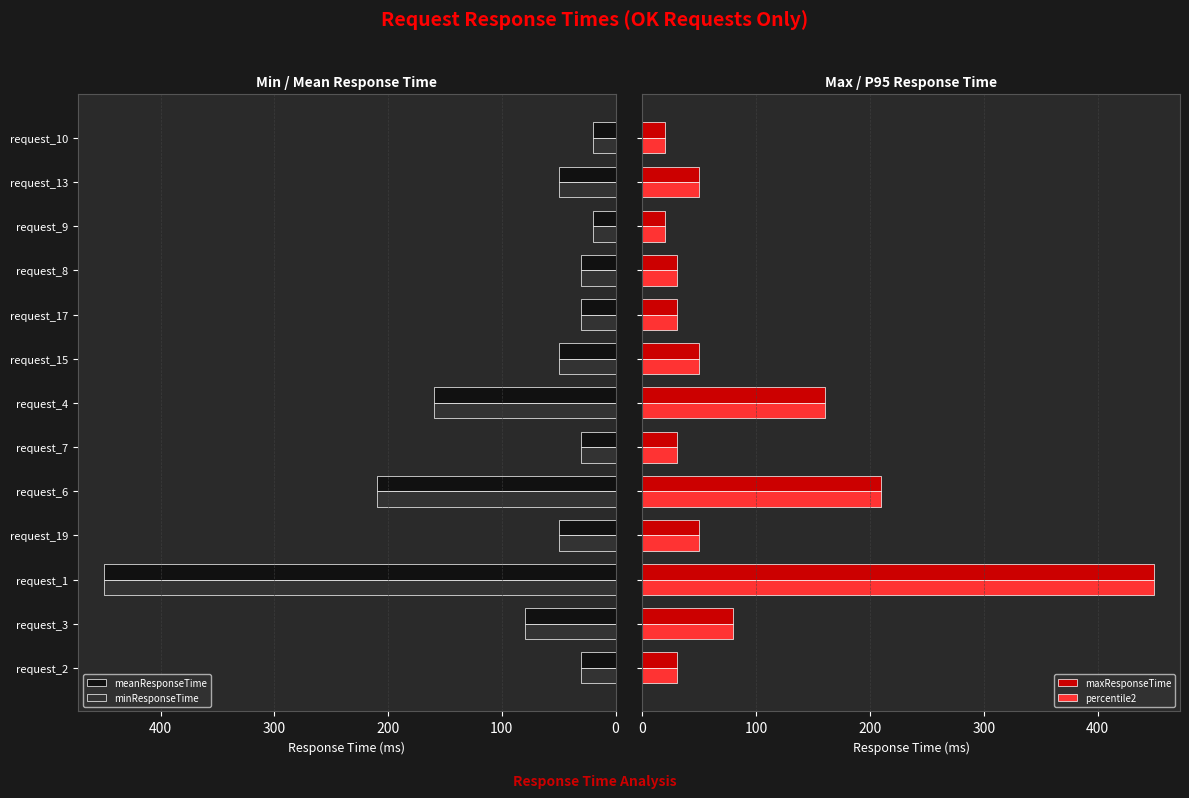

How many bars are there in total?

52